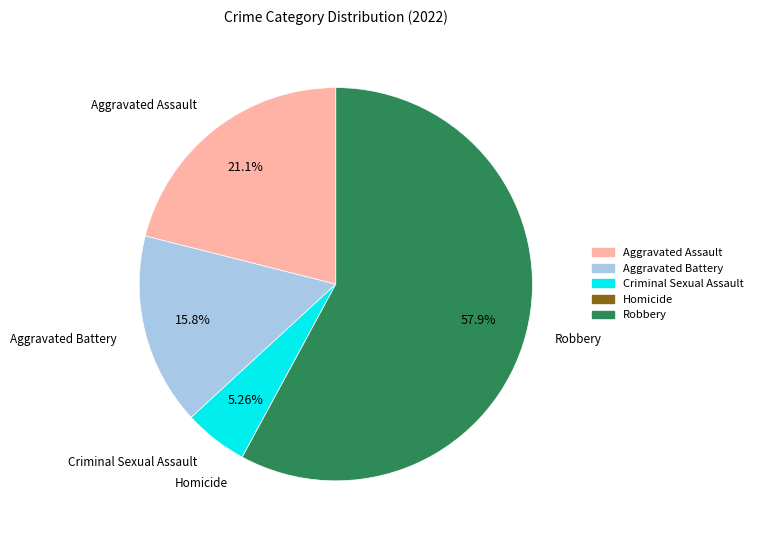

What is the largest slice in the pie chart?

Robbery